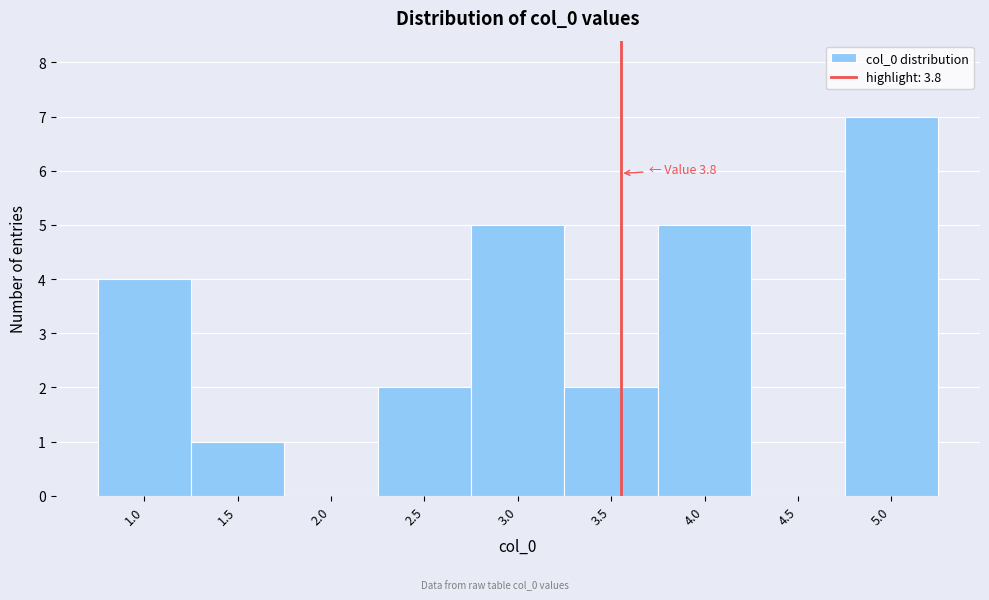

Reading right to left, list all the values displayed in this chart.

5.0=7	4.5=0	4.0=5	3.5=2	3.0=5	2.5=2	2.0=0	1.5=1	1.0=4